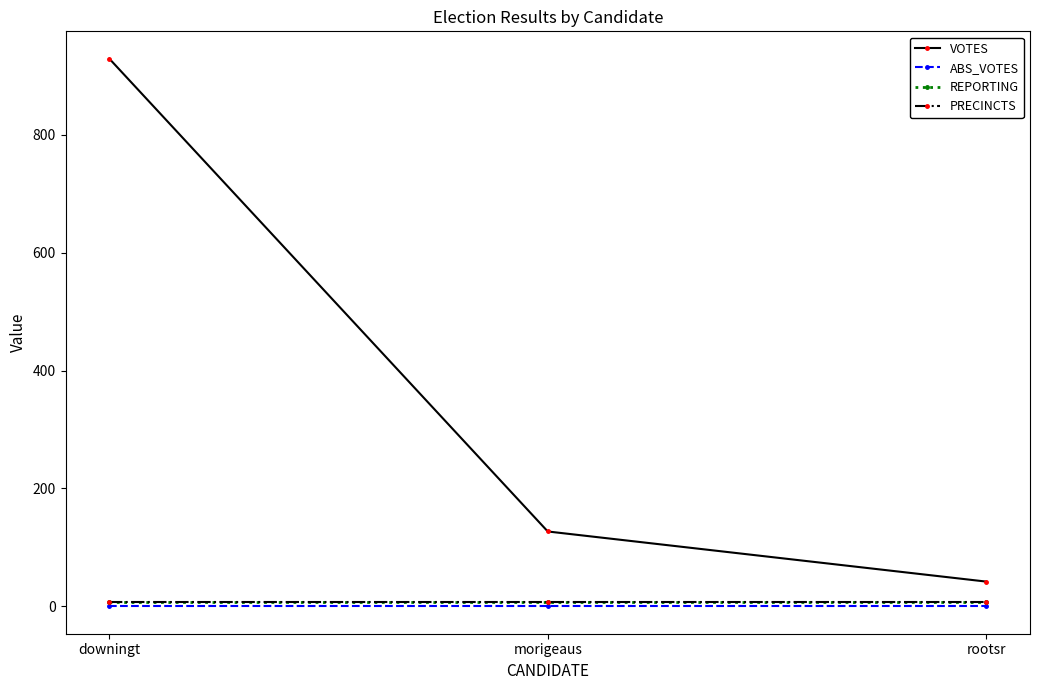

Which series has the largest total across all categories?

VOTES